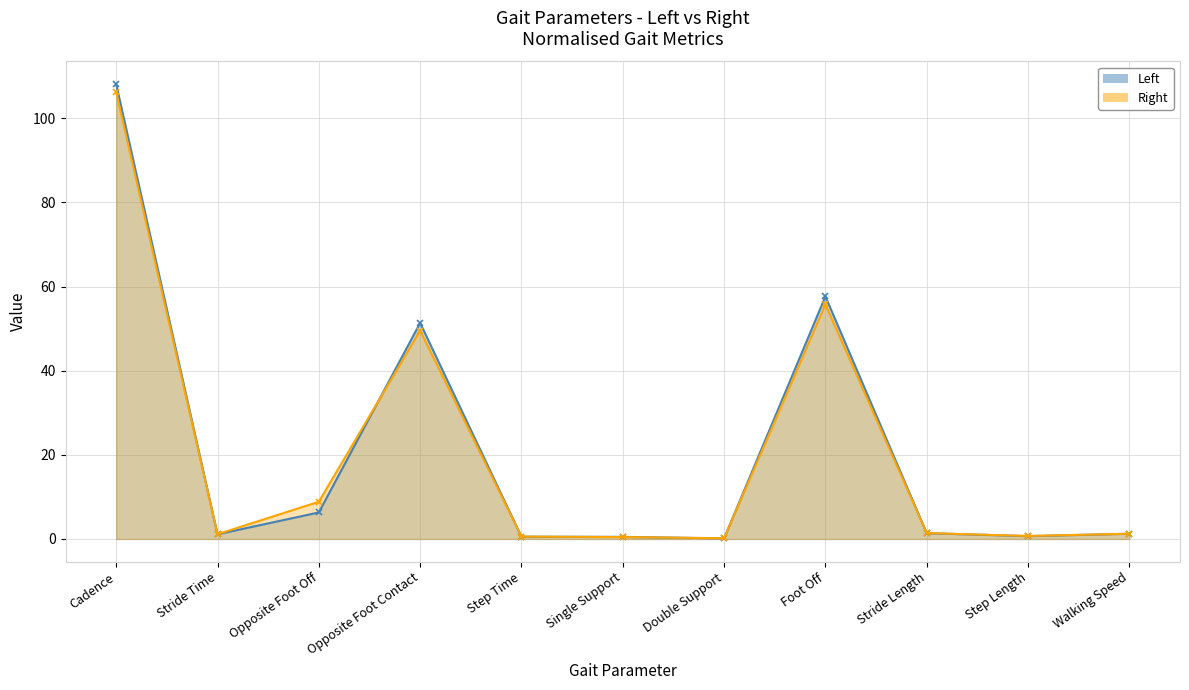

What is the maximum value shown in the chart?

108.1